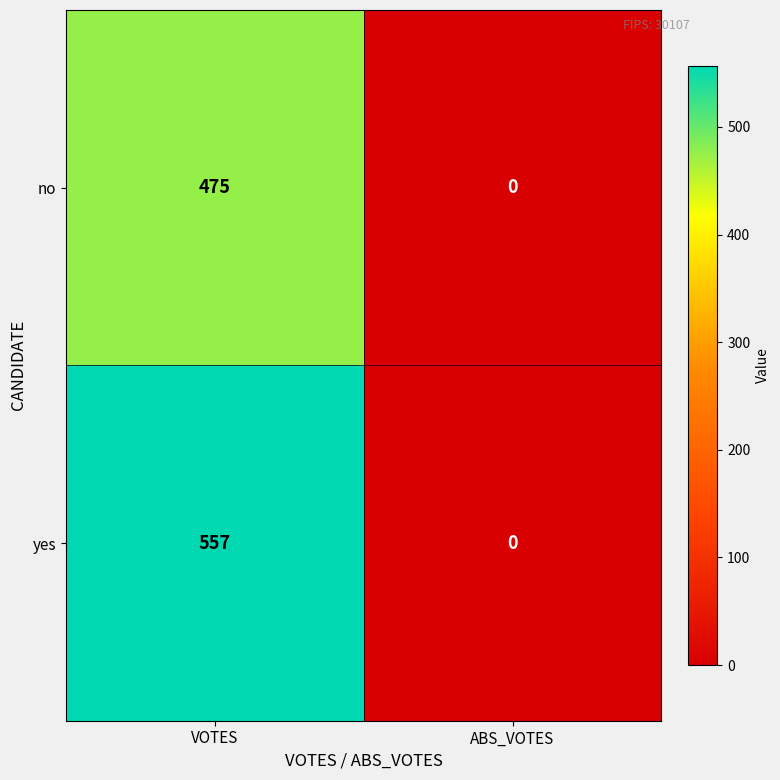

True or false: yes has a value of -302 at ABS_VOTES.

False